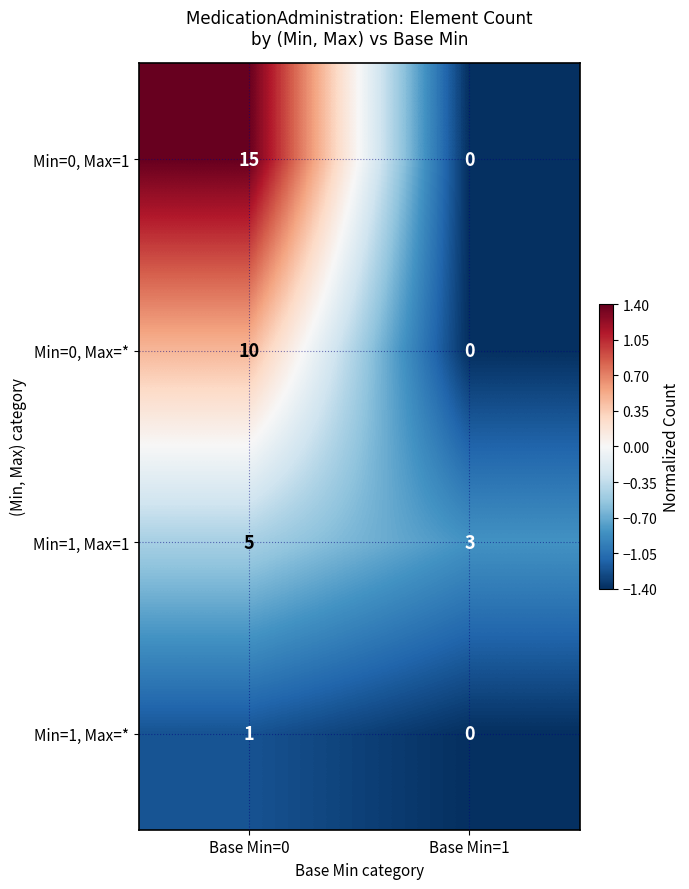

Rank the series by their maximum value, from lowest to highest.

Min=1, Max=*, Min=1, Max=1, Min=0, Max=*, Min=0, Max=1